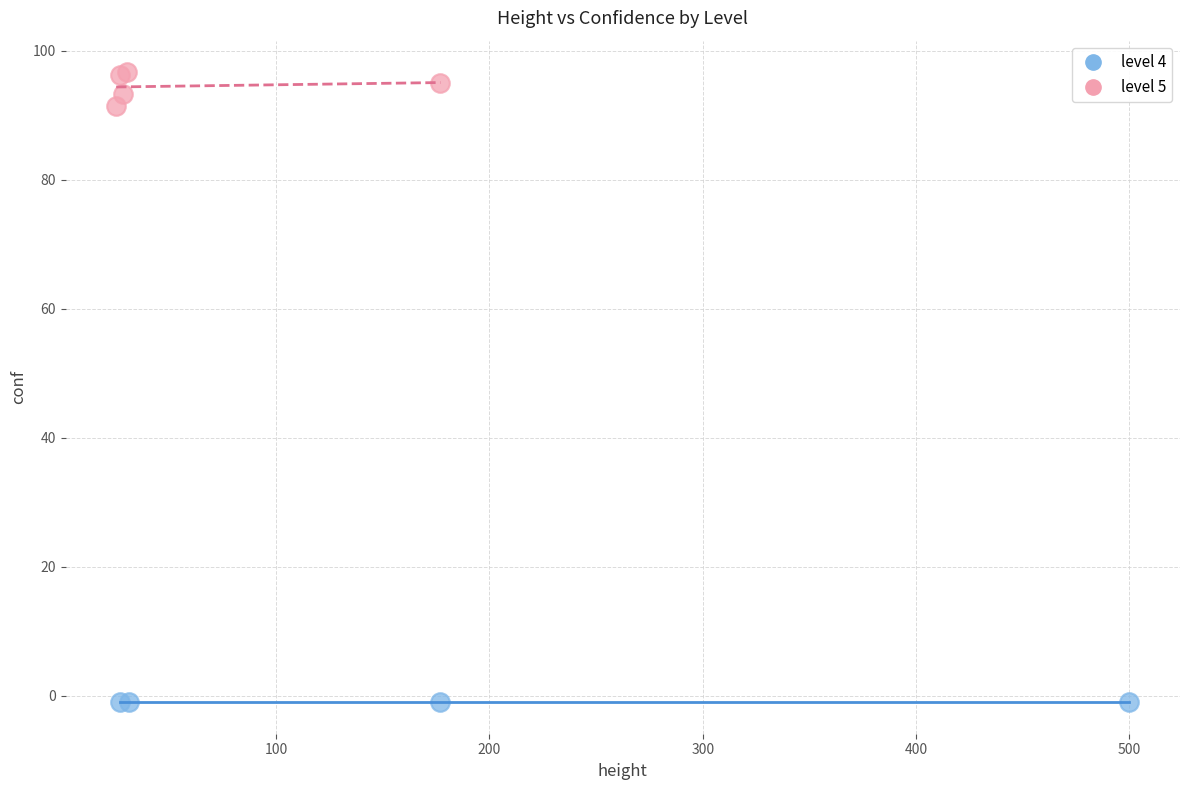

Which series reaches the minimum Y coordinate?

level 4